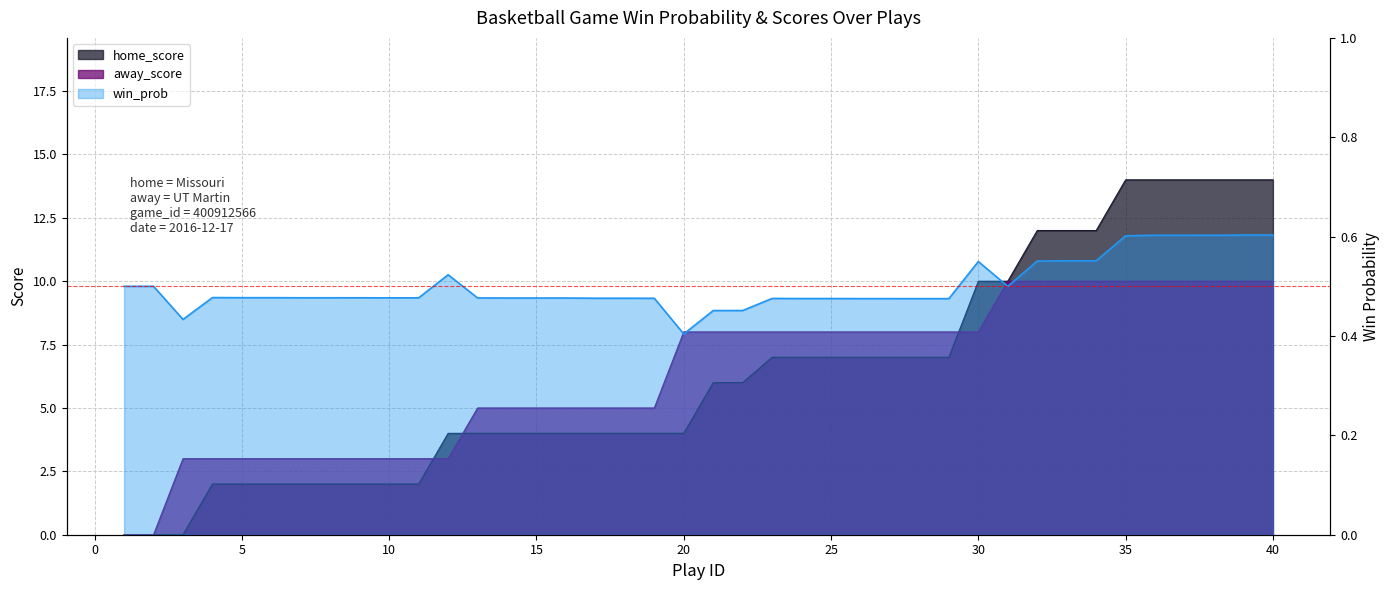

How many interior local valleys does the win_prob series have?

3